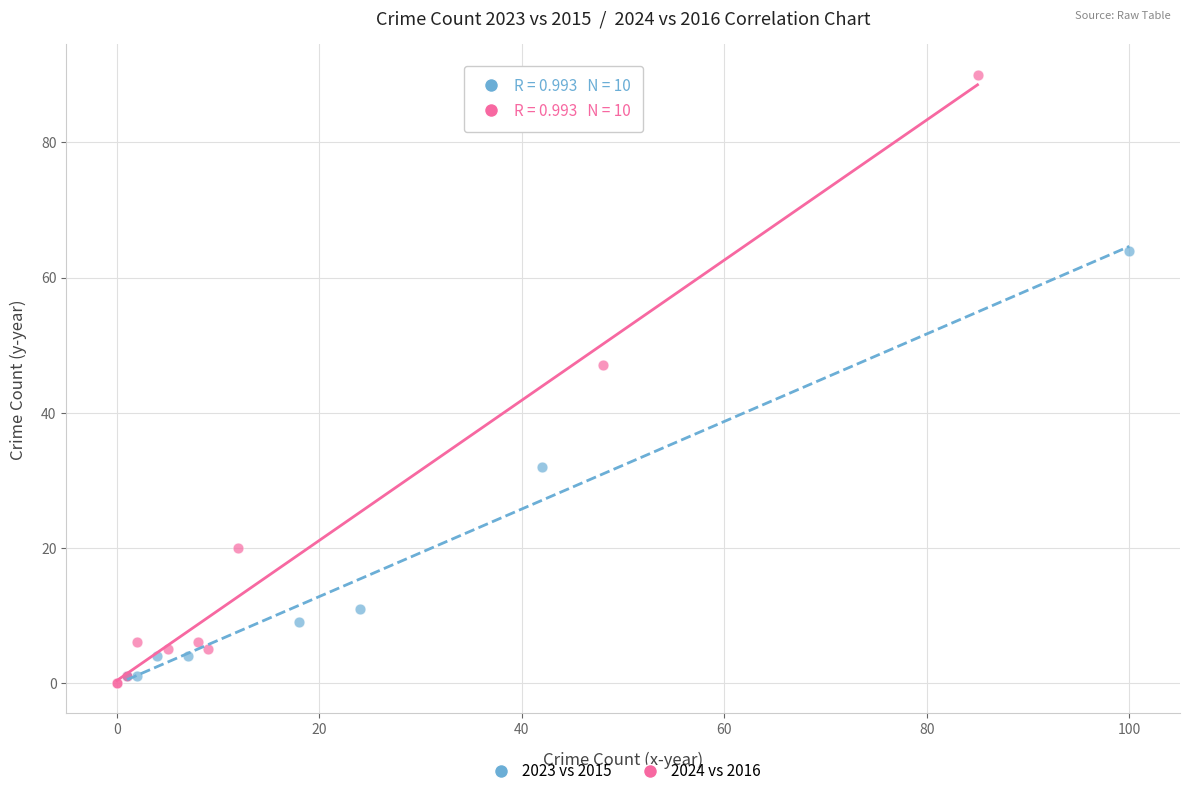

Which series has the largest Y range (max minus min)?

2024 vs 2016